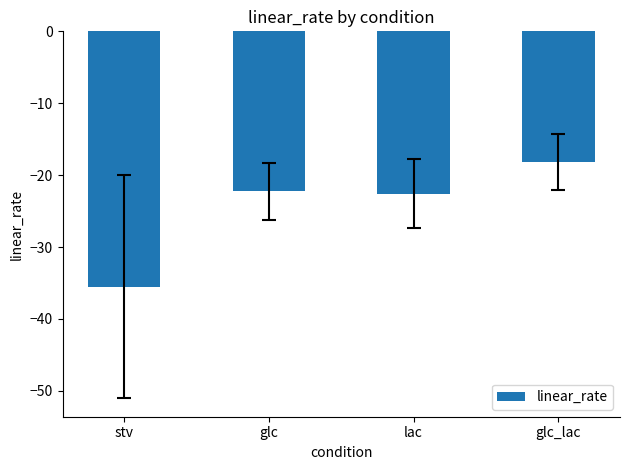

Reading left to right, transcribe all the data shown in this chart.

-35.5	-22.2	-22.6	-18.2